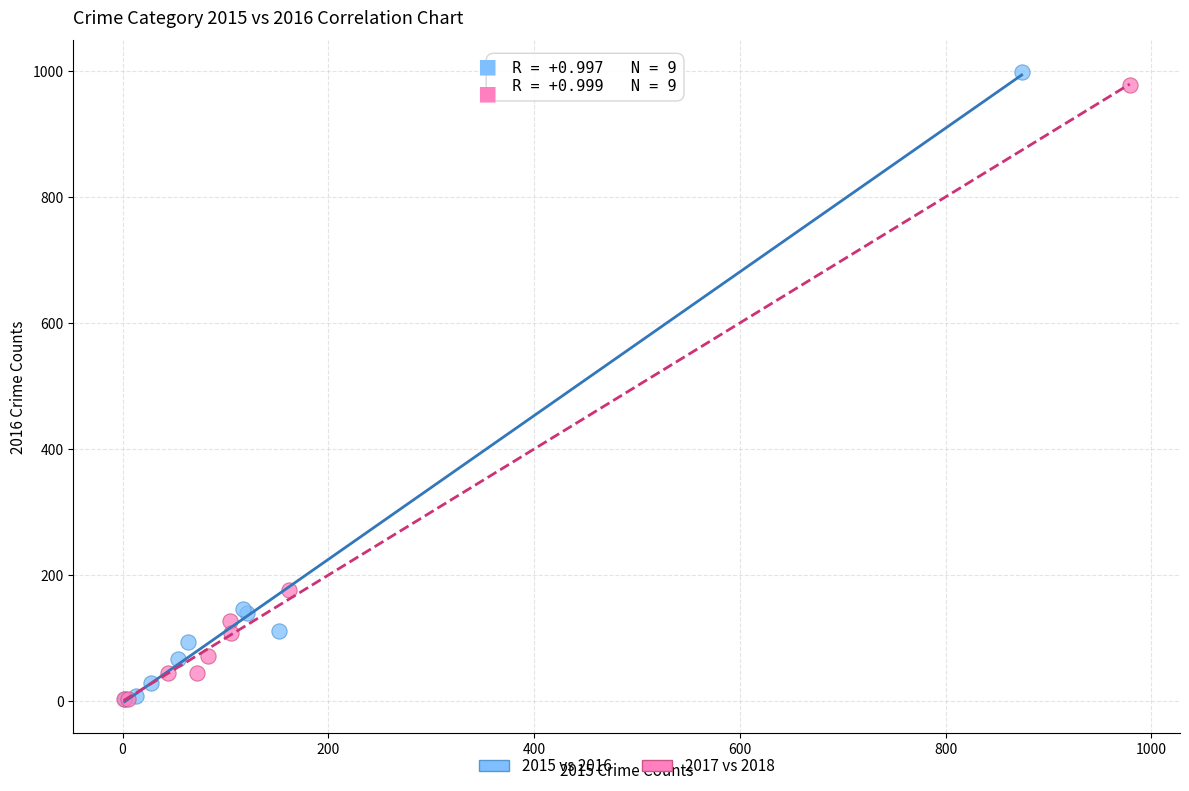

Which series has the widest spread of Y values?

2015 vs 2016